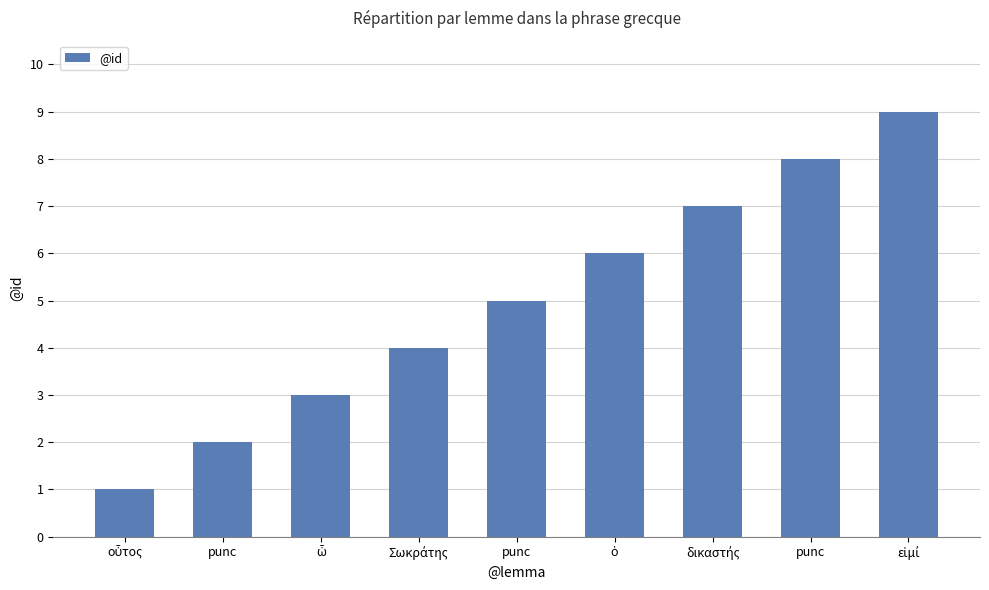

Reading left to right, extract all data points from this chart.

1	2	3	4	5	6	7	8	9